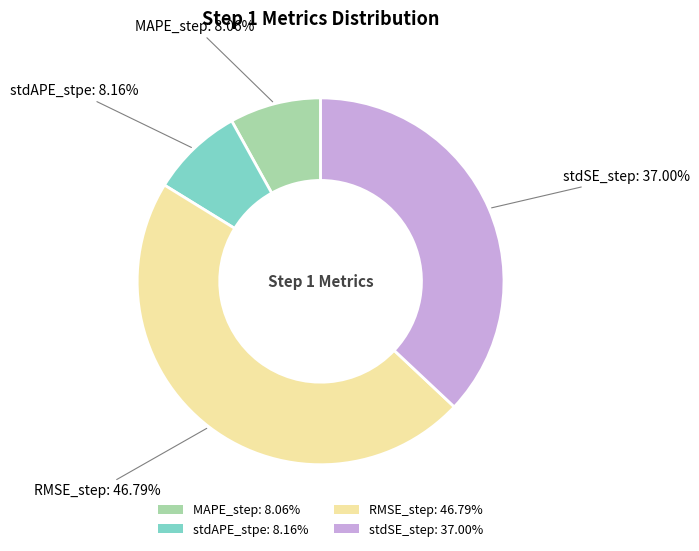

The stdAPE_stpe slice represents 15% of the pie. True or false?

False